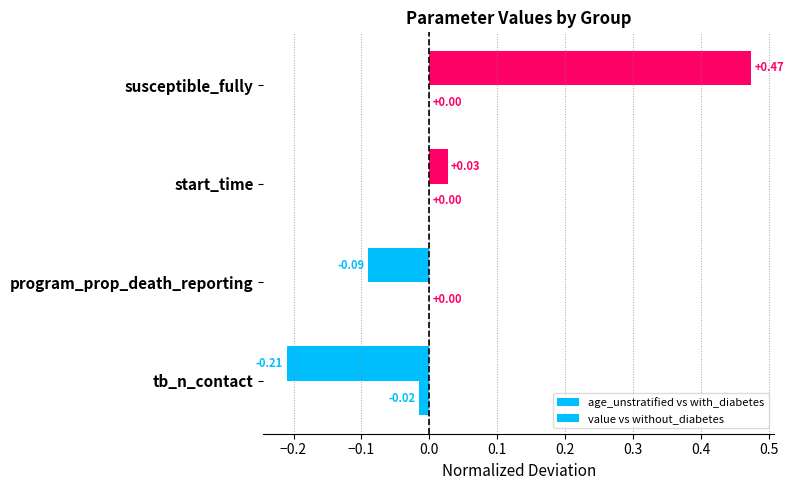

How many values in the age_unstratified vs with_diabetes series exceed 0?

2